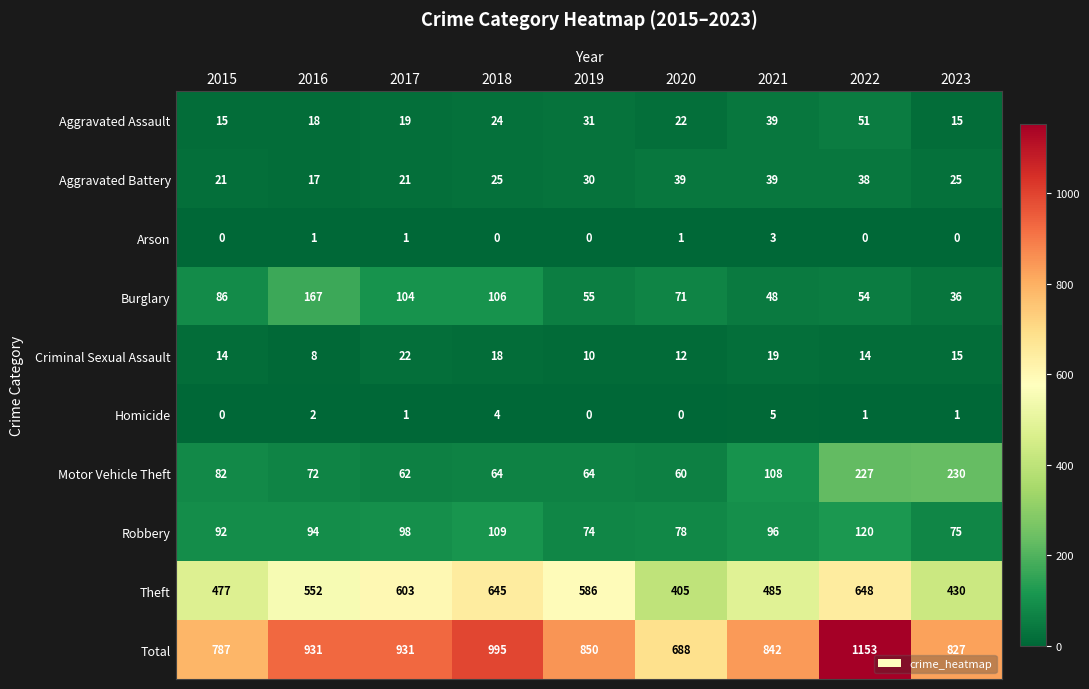

How many data points in Criminal Sexual Assault are less than 14?

3